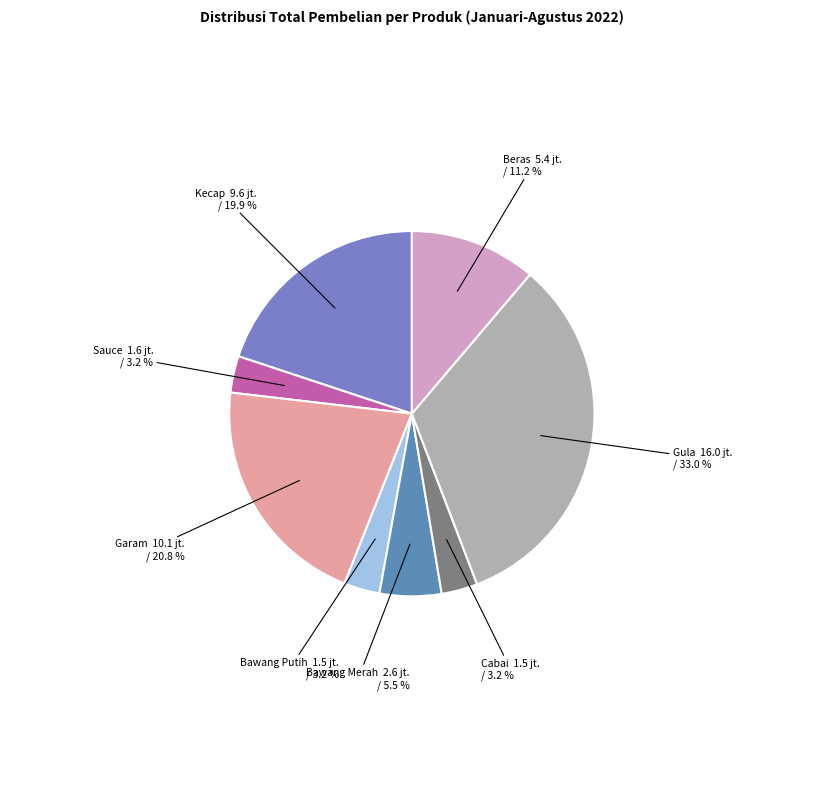

Between Beras and Cabai, which is larger?

Beras